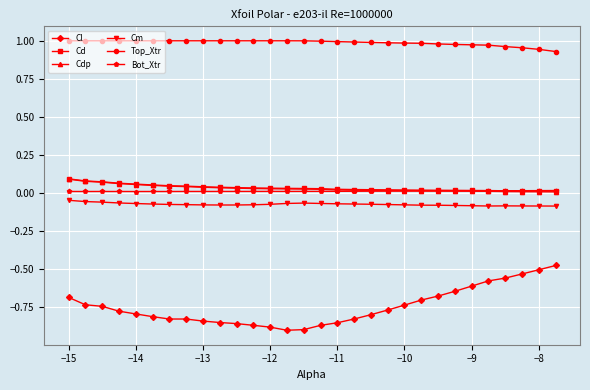

Which series has the largest total across all categories?

Top_Xtr